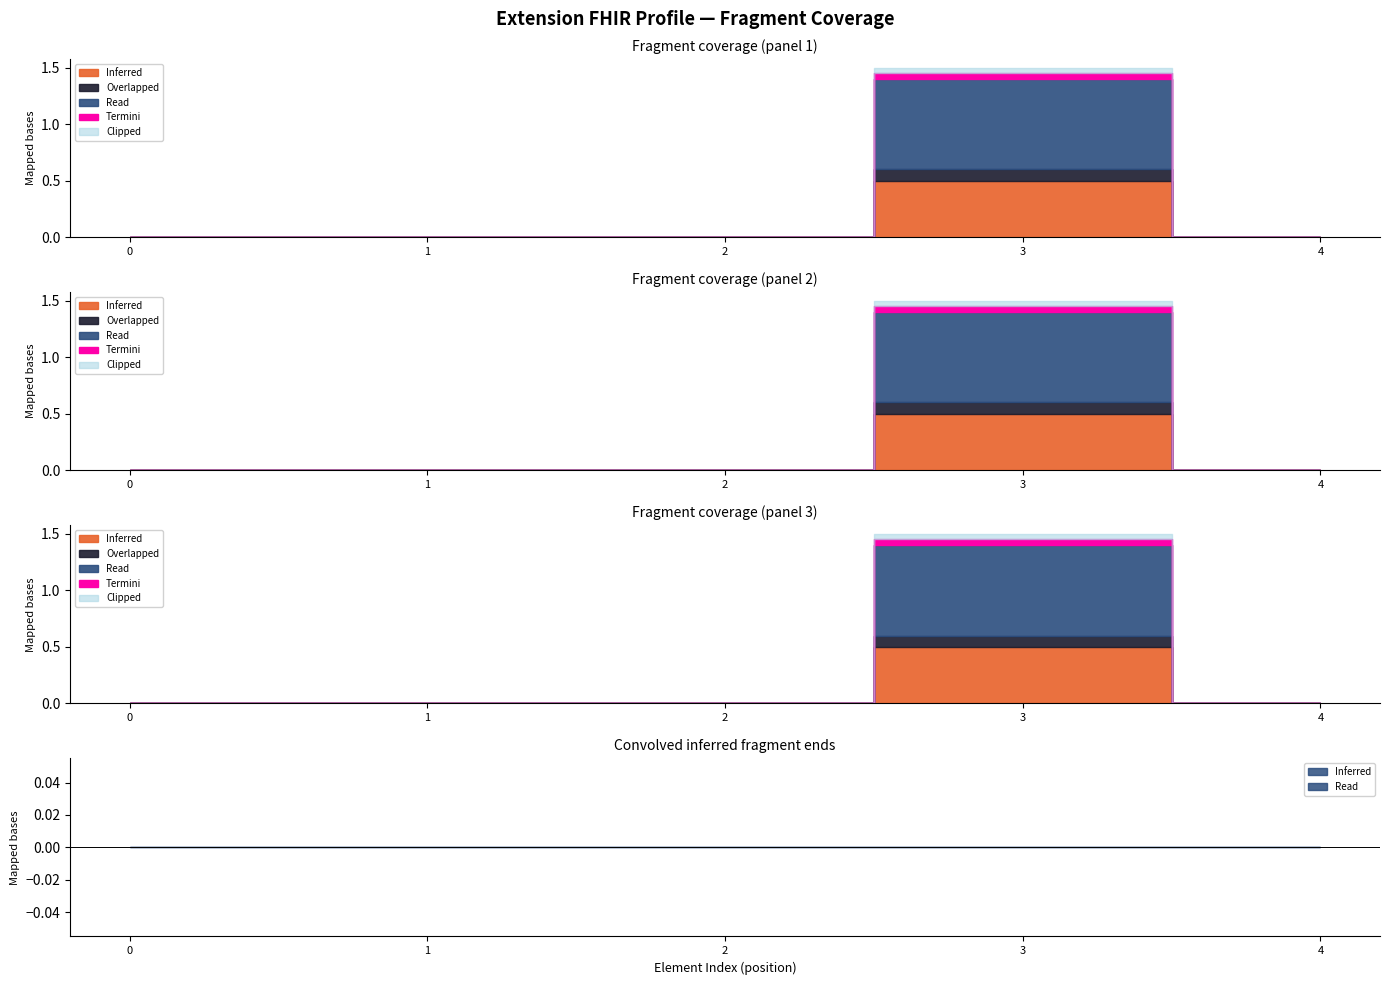

The Inferred series shows 0 at Extension. True or false?

True